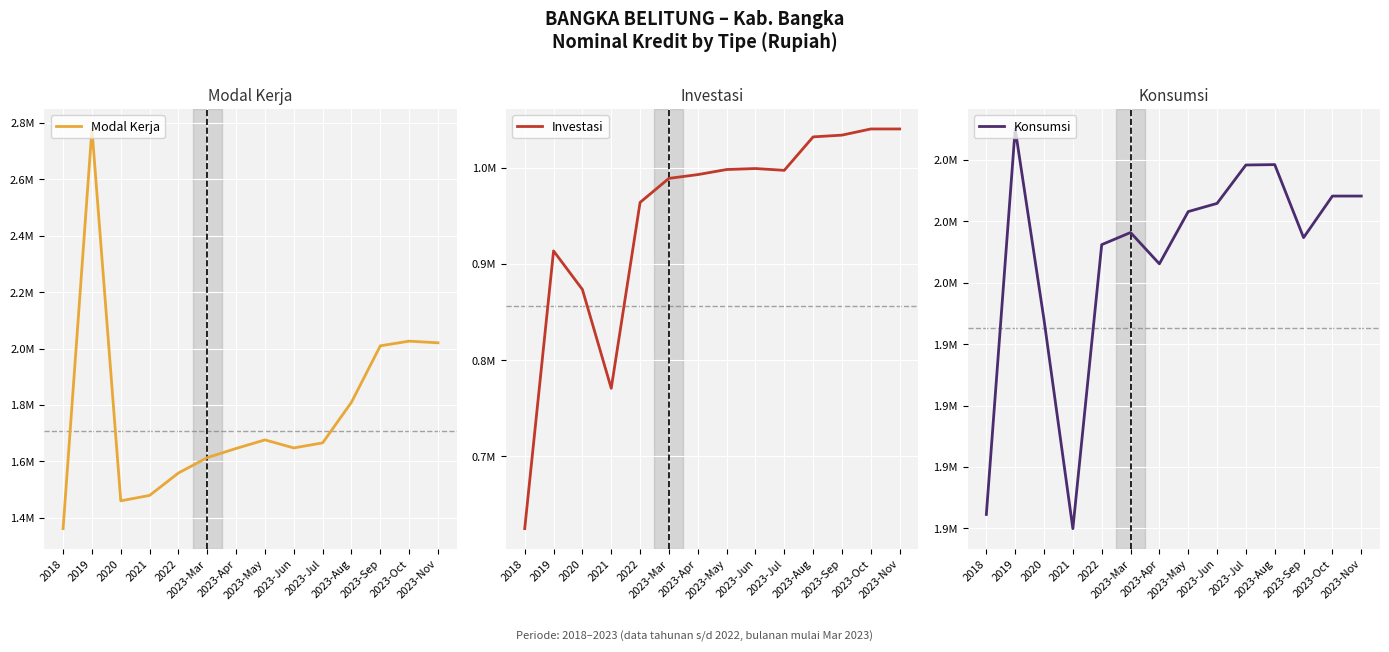

How many interior local valleys does the Investasi series have?

2